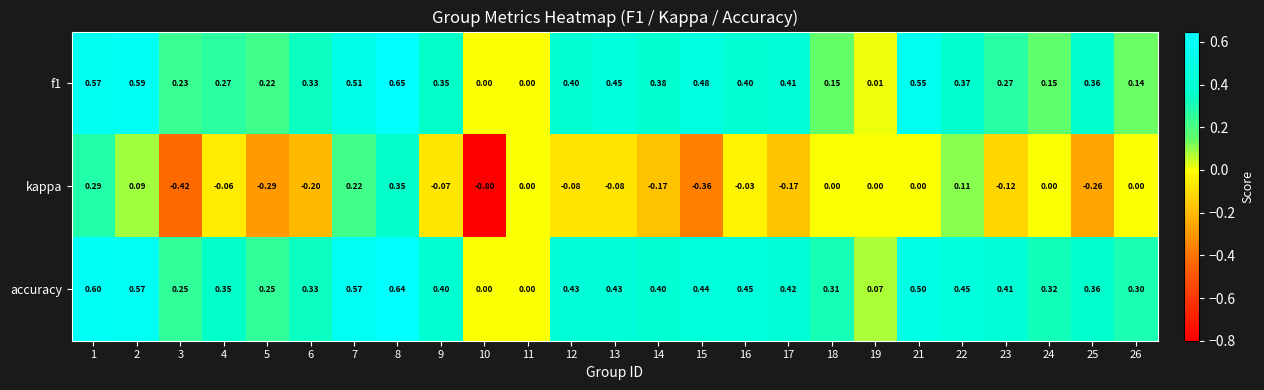

Which category has the lowest value across all series?

10